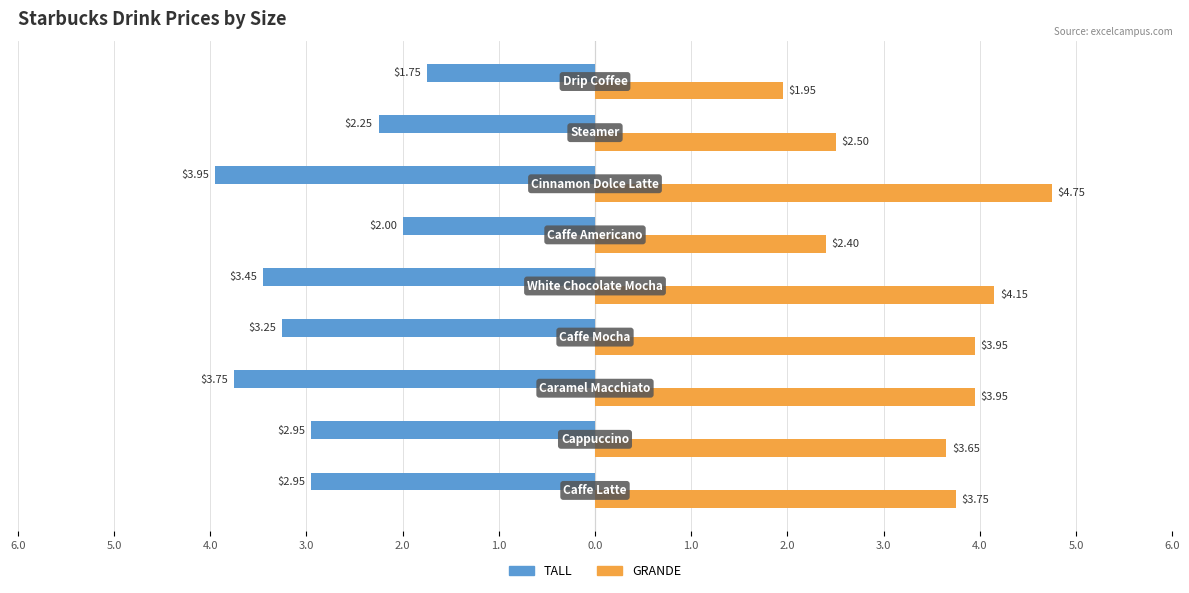

What are all the series names shown in the legend?

TALL, GRANDE